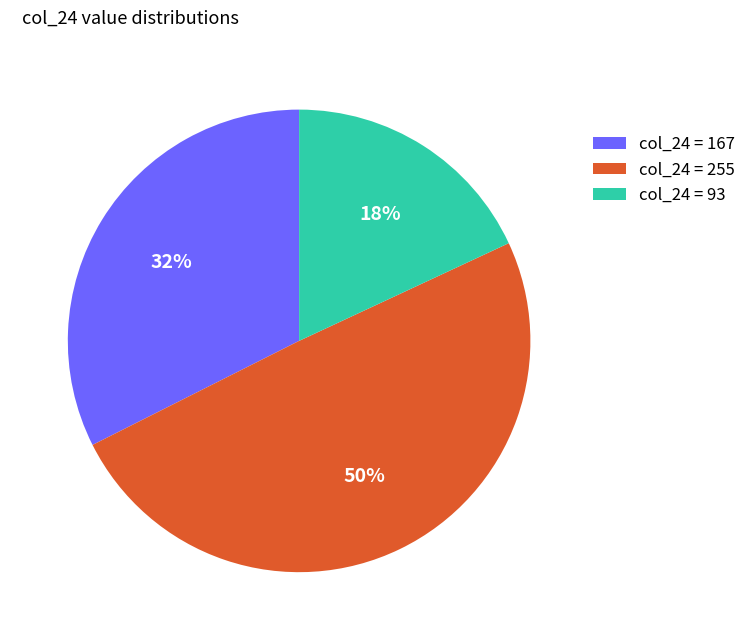

Rank the categories by value from highest to lowest.

col_24 = 255, col_24 = 167, col_24 = 93